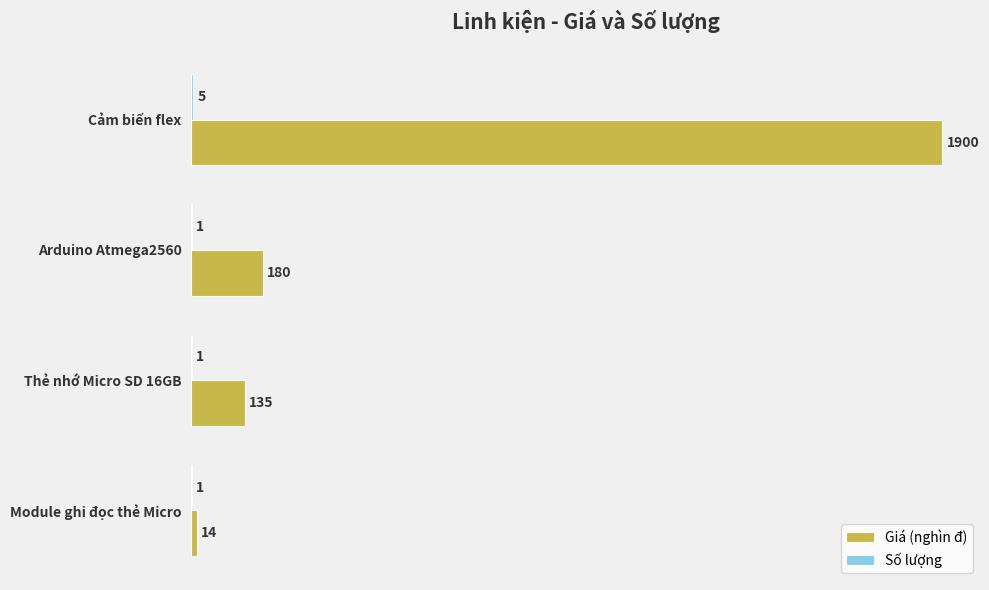

Which category has the highest value in the Giá (nghìn đ) series?

Cảm biến flex